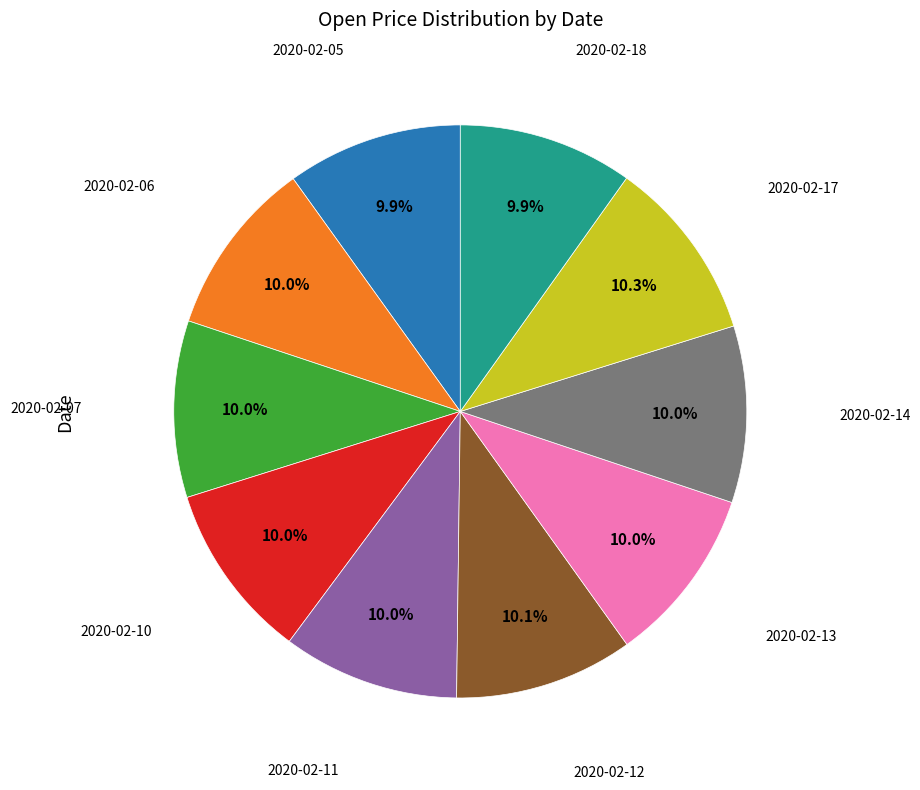

Count the number of slices in the pie.

10